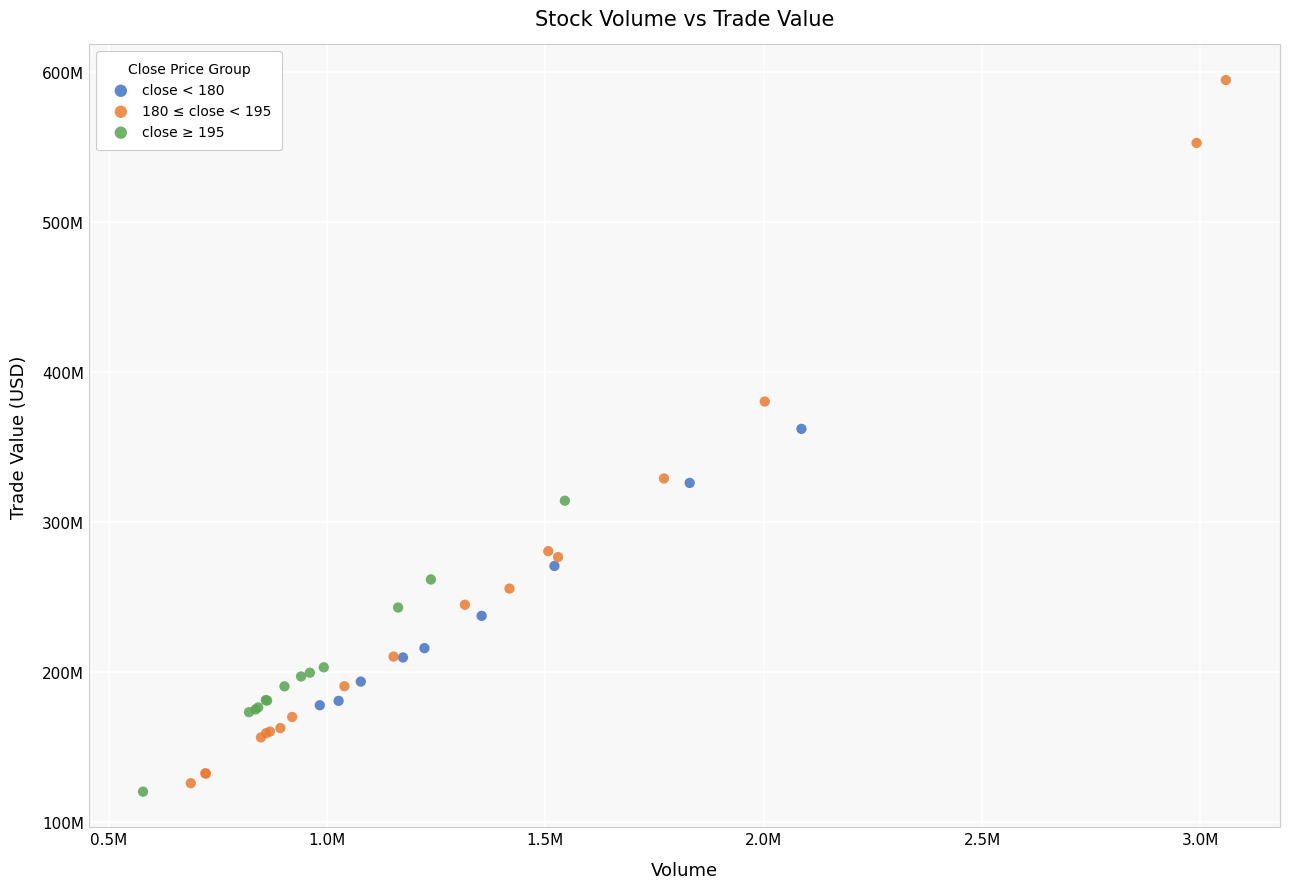

Which series reaches the maximum Y coordinate?

180 ≤ close < 195